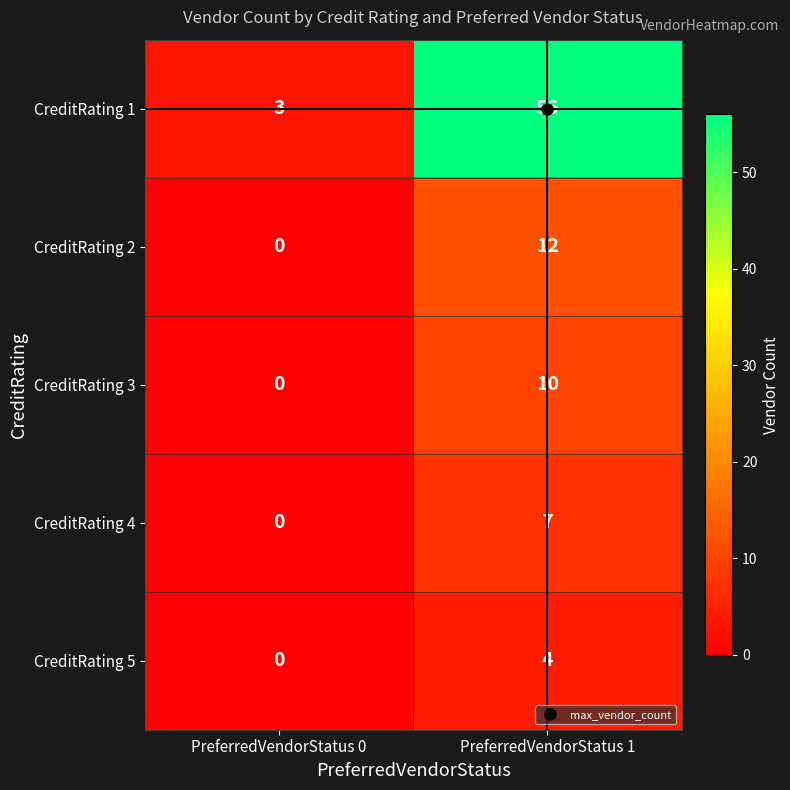

Which category has the lowest value across all series?

PreferredVendorStatus 0